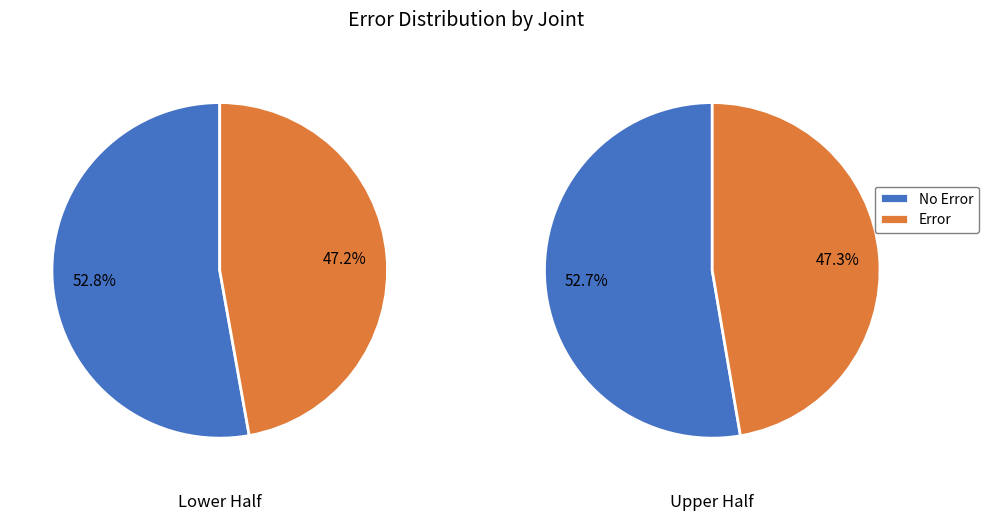

True or false: 1 accounts for 48% of the total.

True